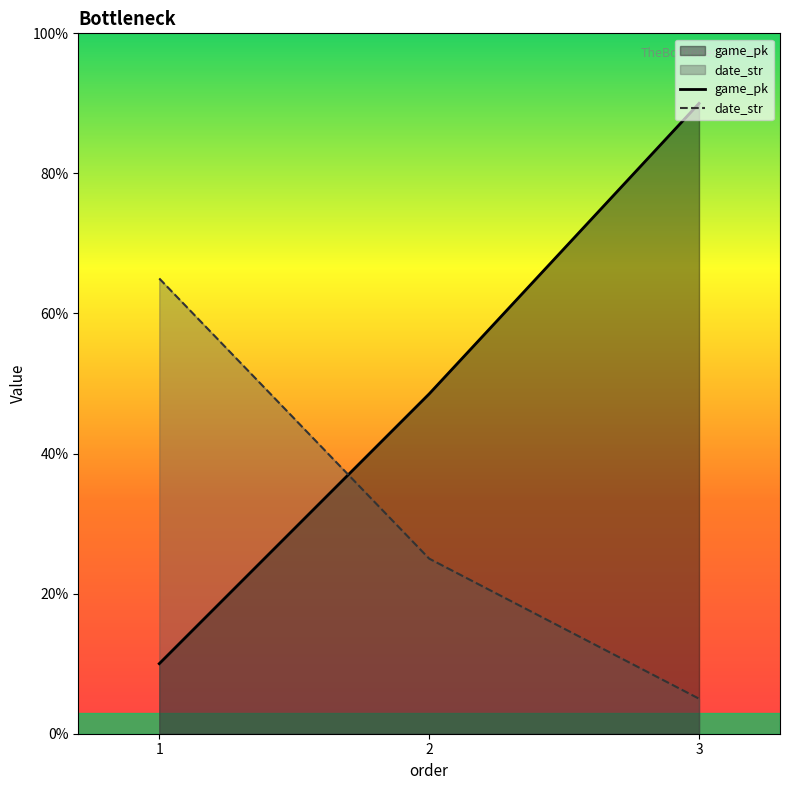

What is the difference between the second highest and minimum values in the date_str series?

20.0